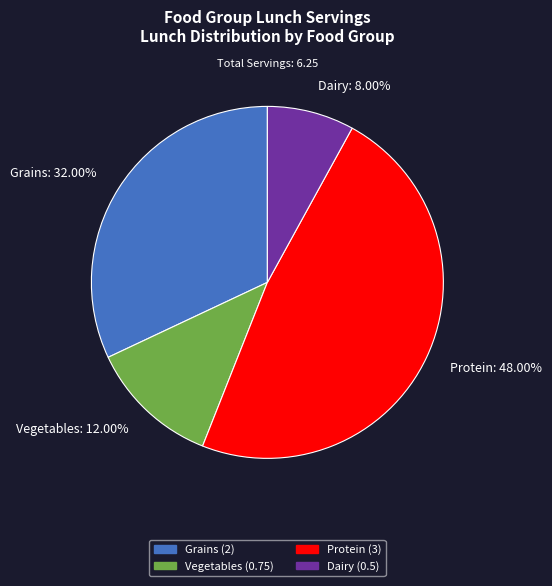

Does Vegetables: 12.00% account for over 50% of the chart?

No